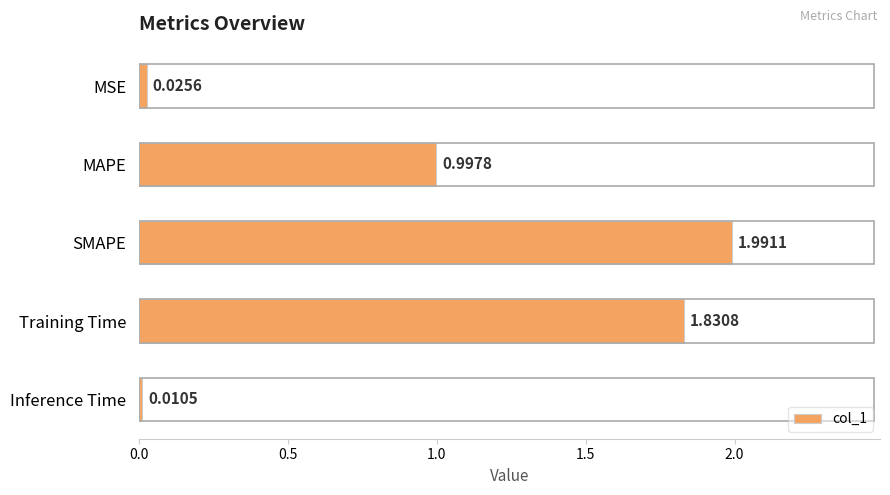

What is the sum of all values?

4.9